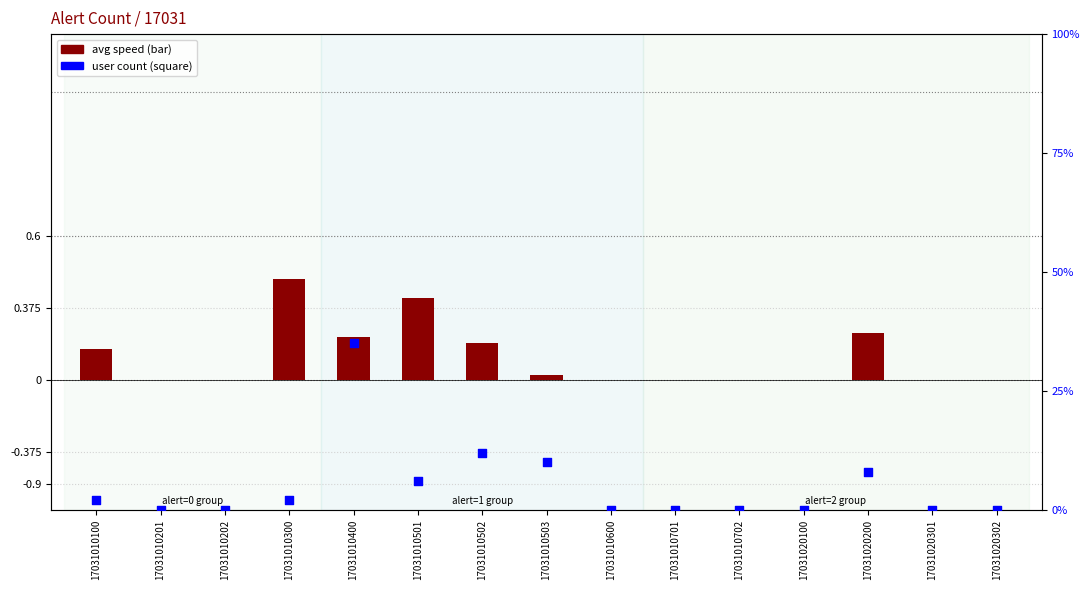

At how many categories does at least one series exceed 32?

1